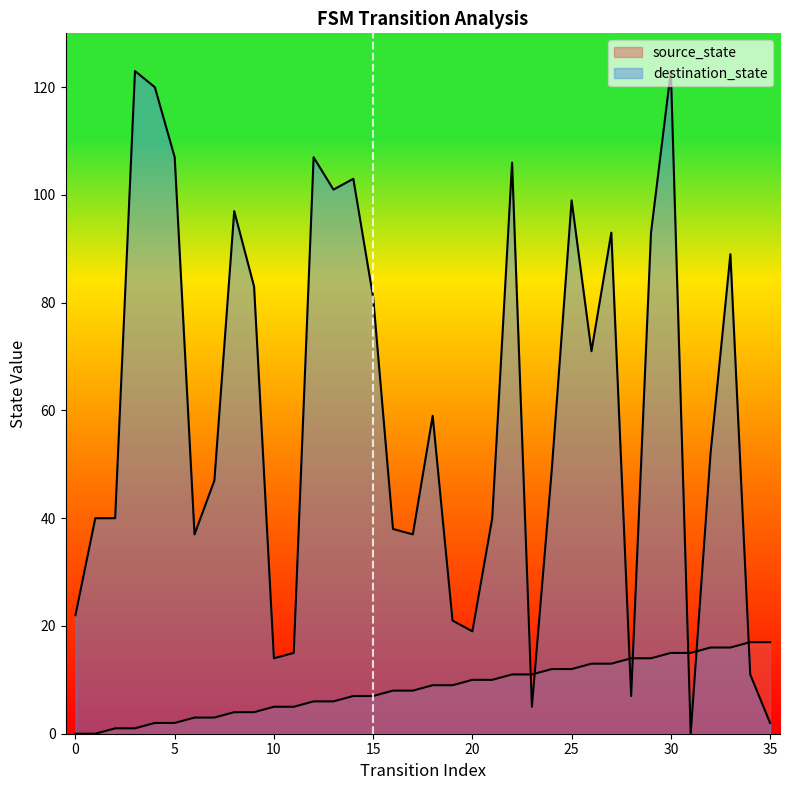

Which series has the largest range (max minus min)?

destination_state